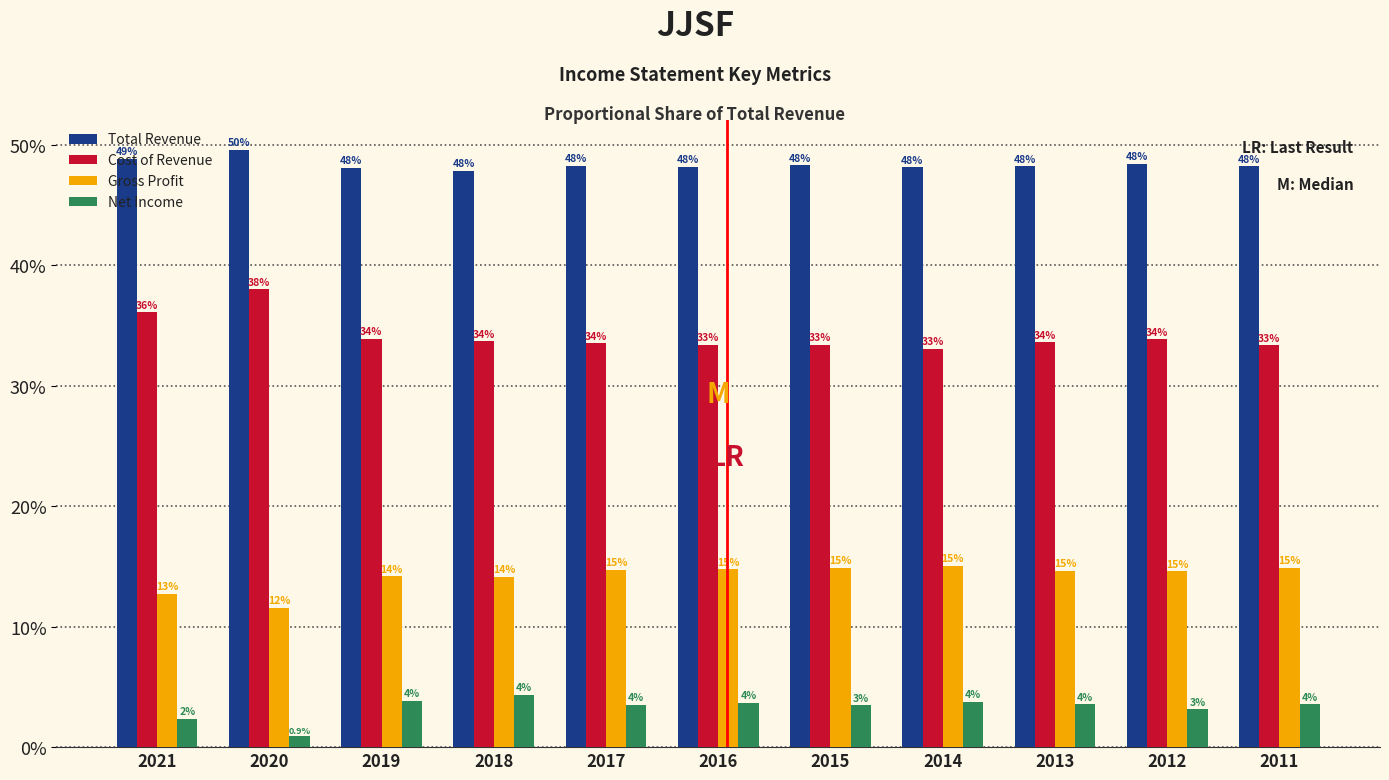

What is the total value across all series at 2021?

100.0